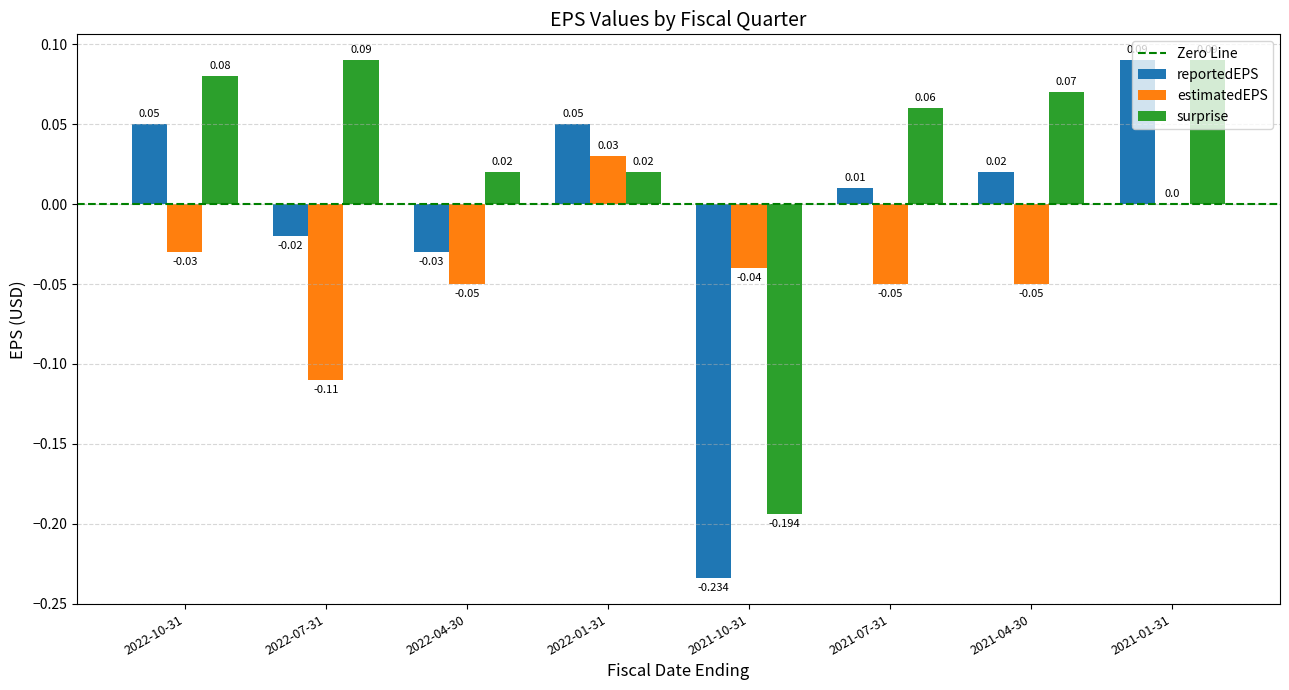

How many data points does each series have?

8